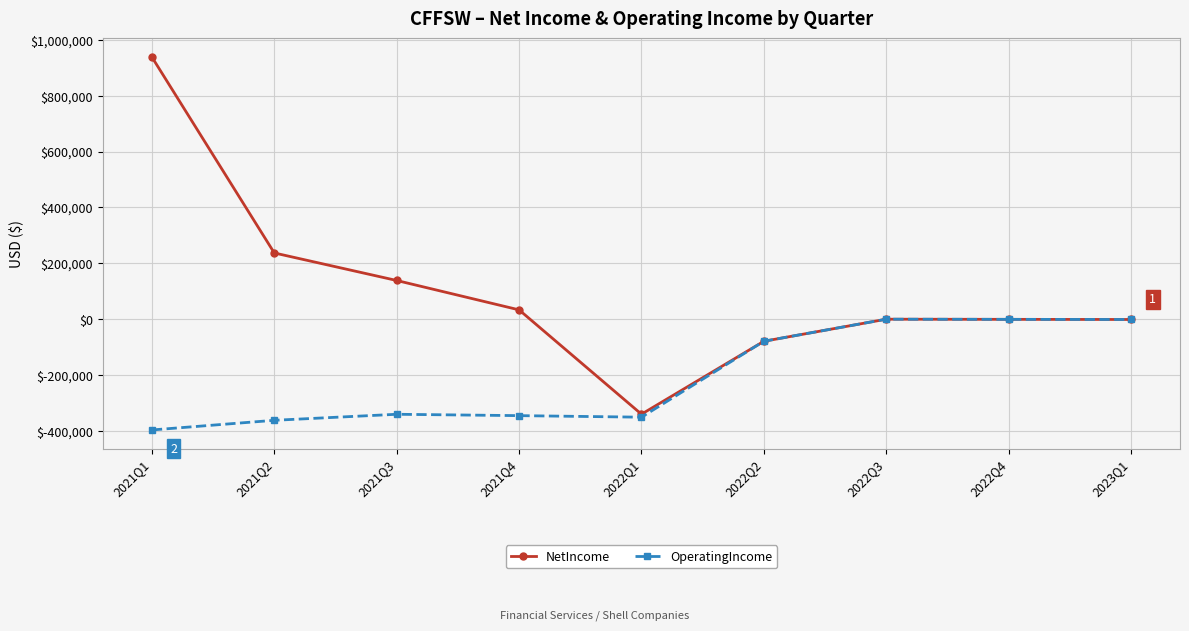

At which label is NetIncome closest to 299108?

2021Q2